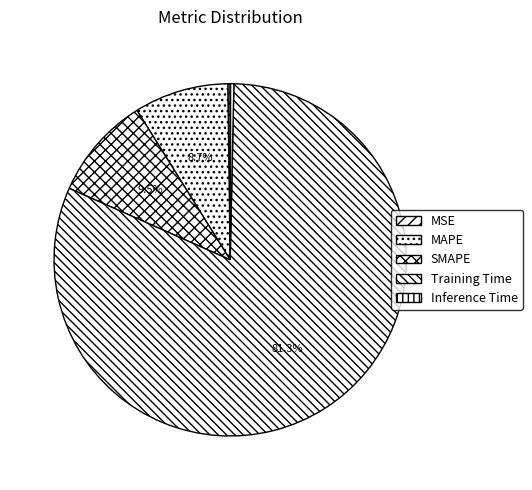

Does any single category account for the majority?

Yes